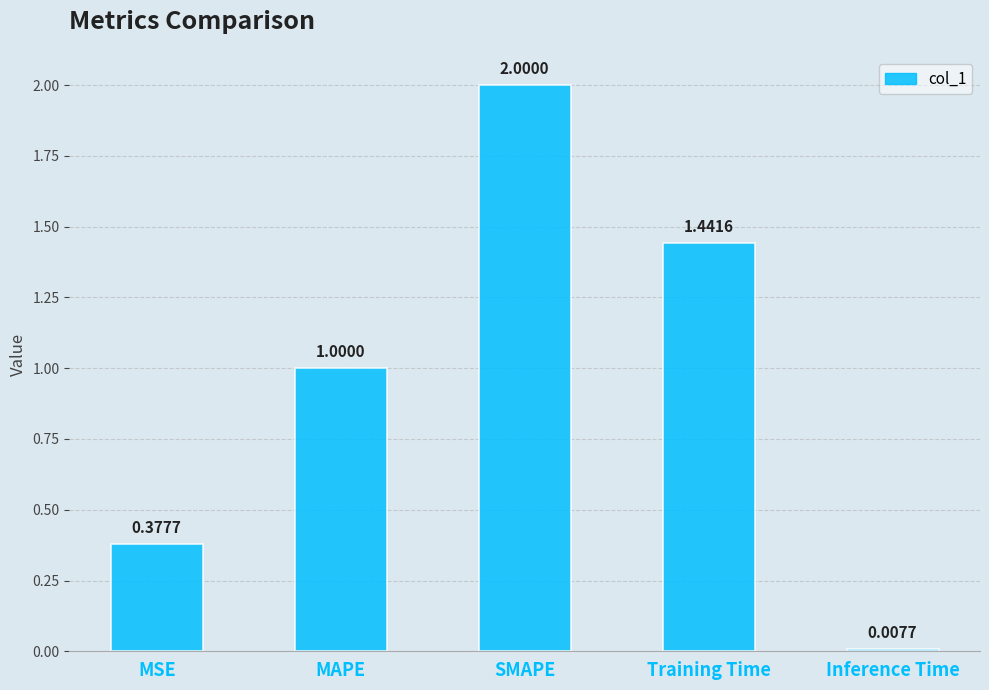

Which category has the lowest value across all series?

Inference Time